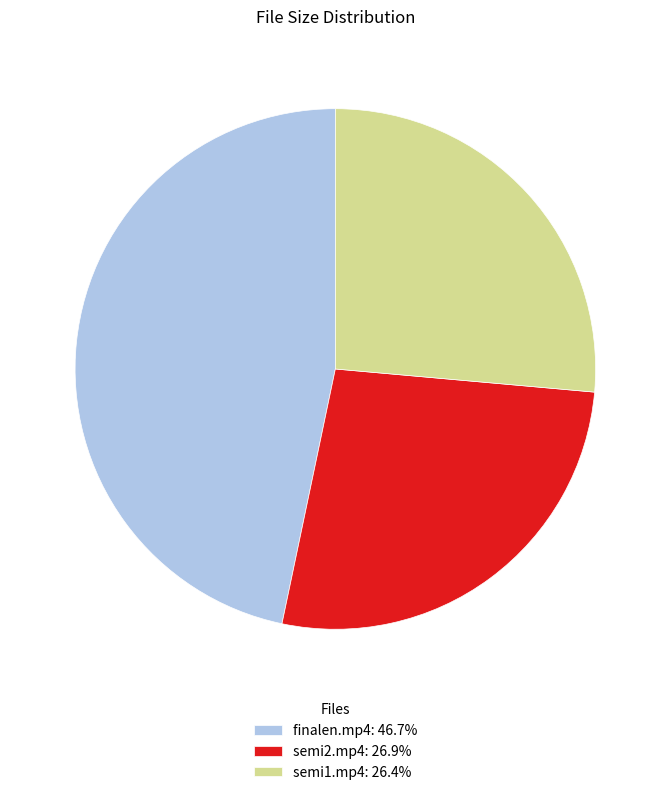

The semi1.mp4 slice represents 26% of the pie. True or false?

True